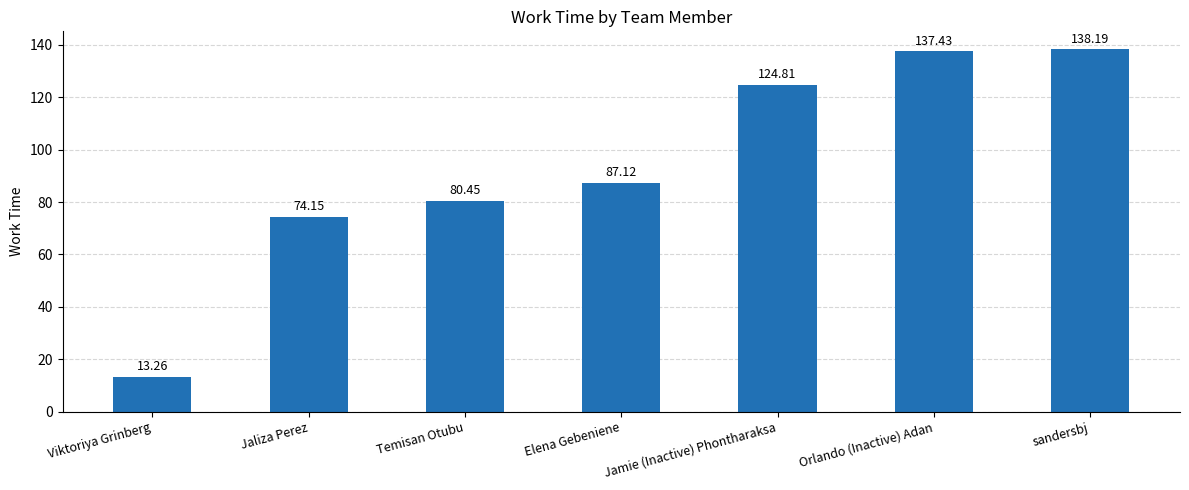

What is the value of the 3rd bar from the left?

80.5